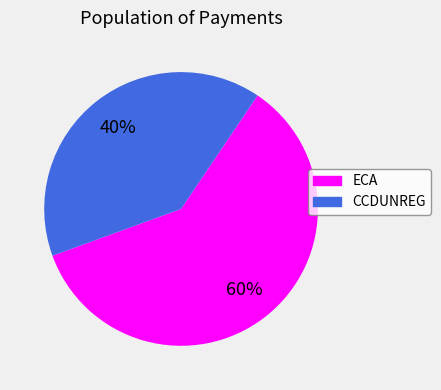

Is CCDUNREG the majority of the pie?

No